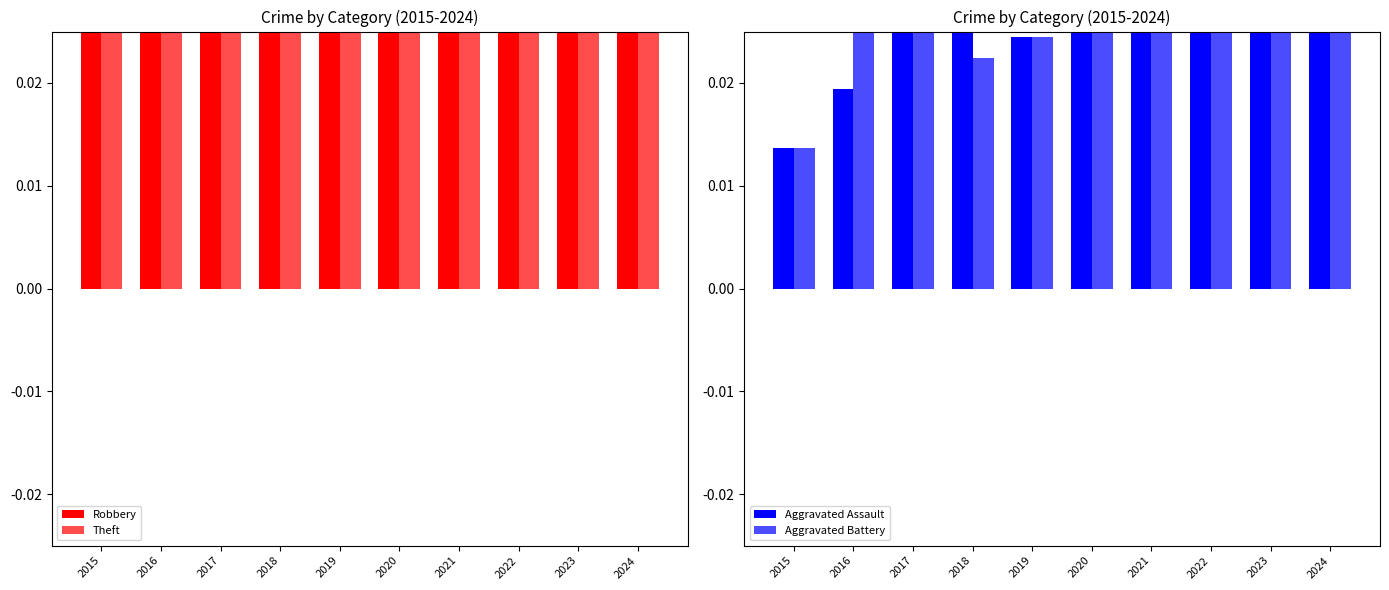

What is the maximum value for Robbery?

0.5